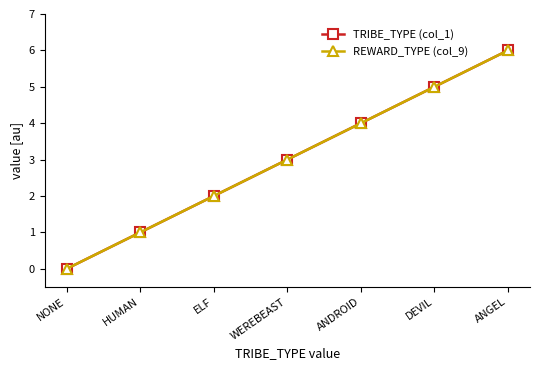

What is the greatest value displayed?

6